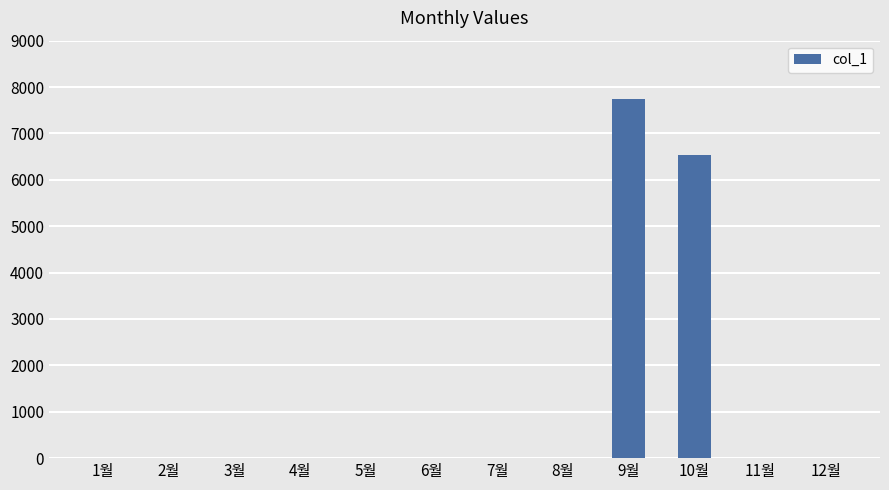

The chart shows a value of 0 at 7월. True or false?

True